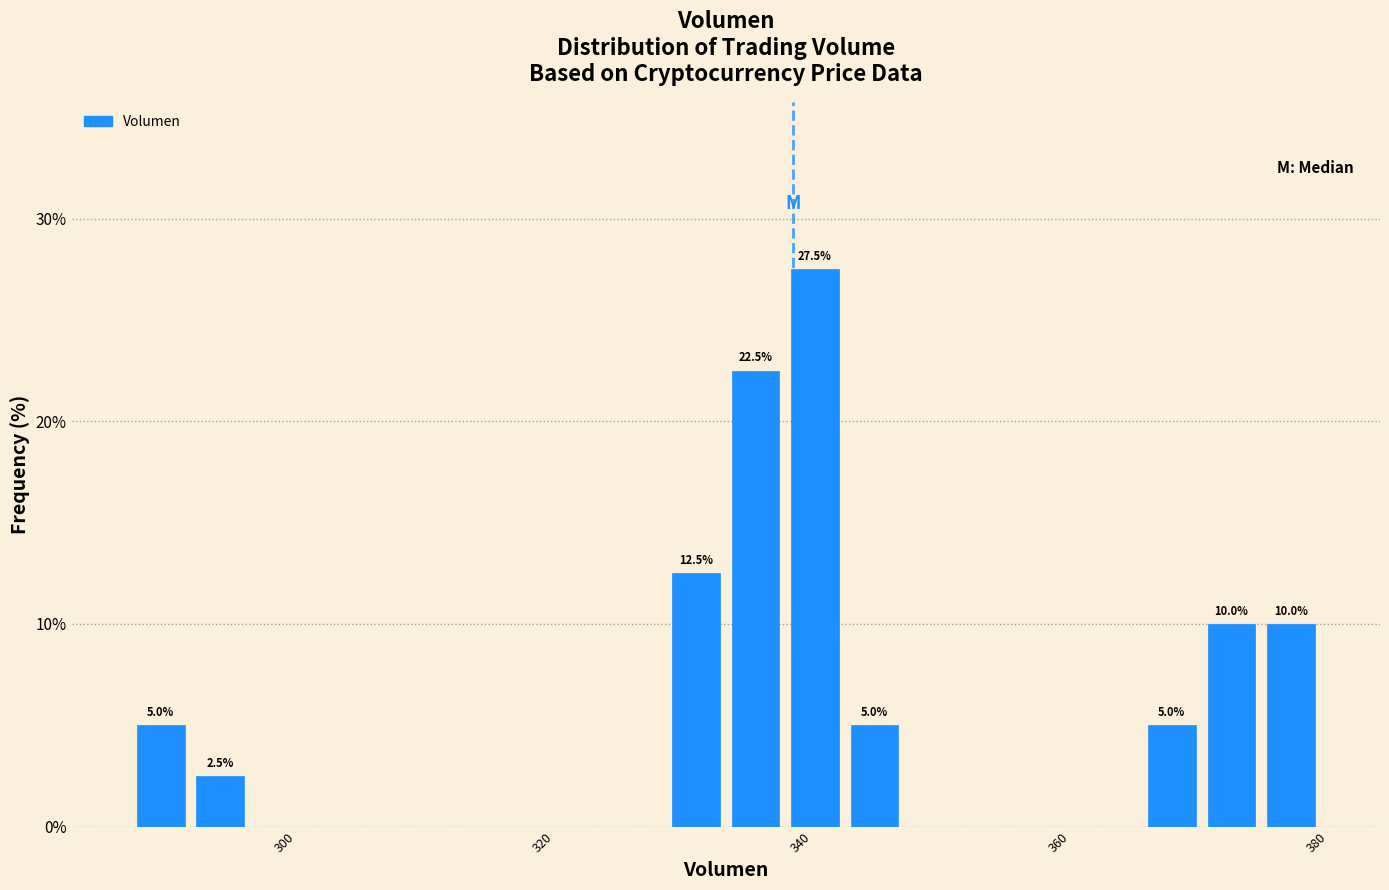

Around what value on the x-axis is the tallest bar? Give the approximate position of its centre, as read against the axis.

342